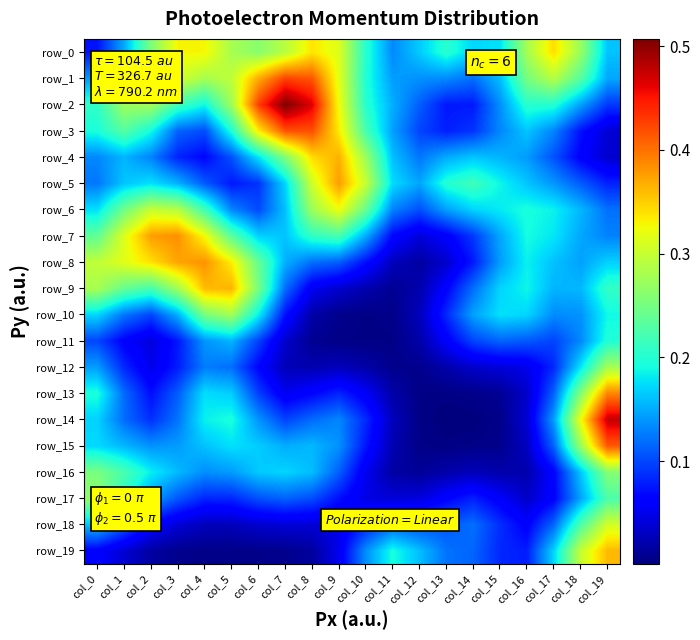

Which category has the highest value in the row_14 series?

col_19